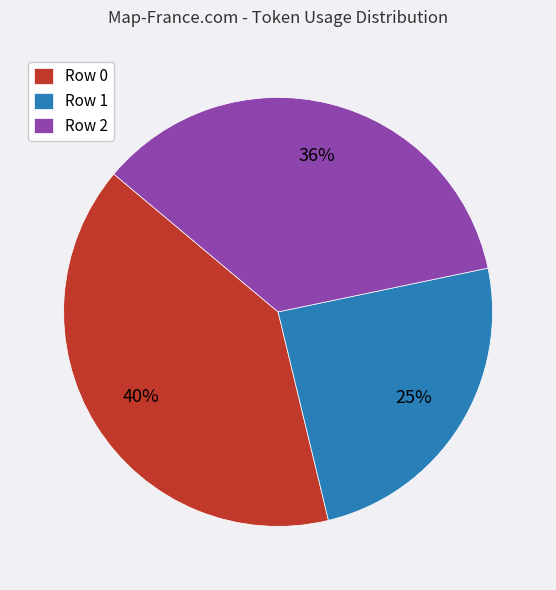

Rank the categories by value from highest to lowest.

Row 0, Row 2, Row 1